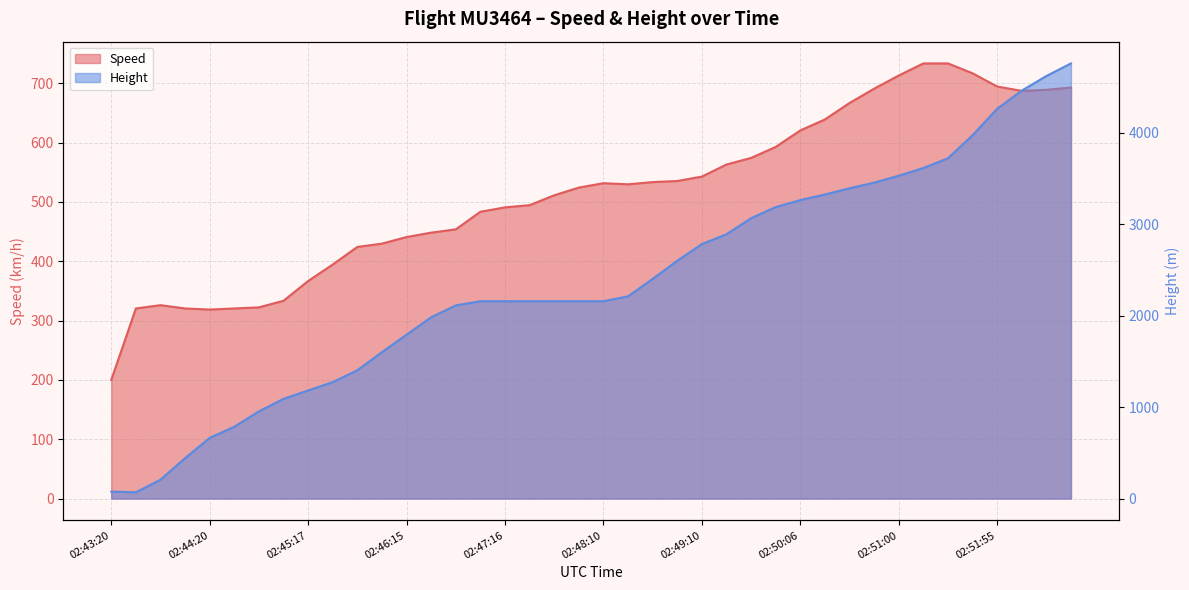

At which category does Speed reach its first local valley?

02:44:20